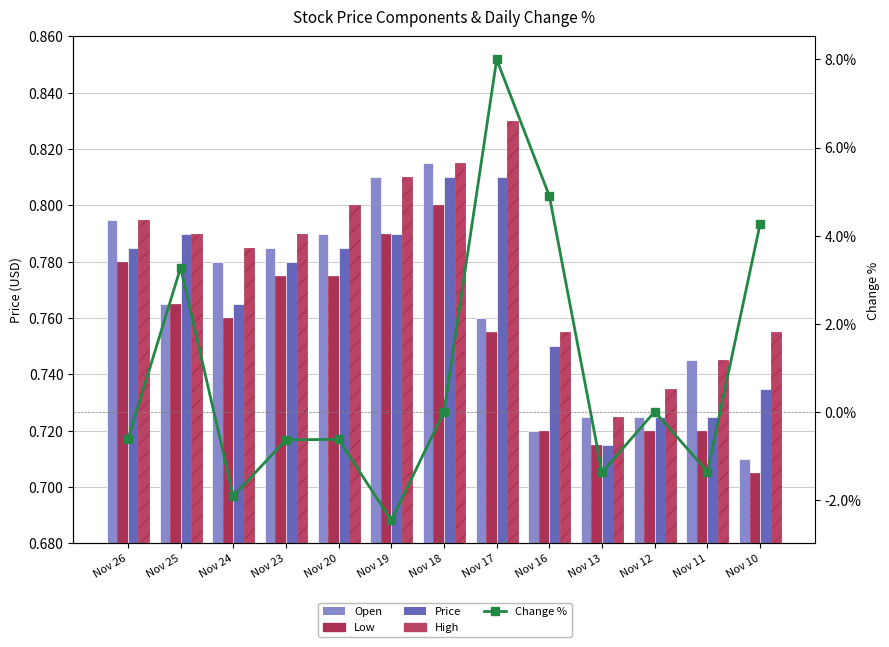

Which series has the largest total across all categories?

Change %